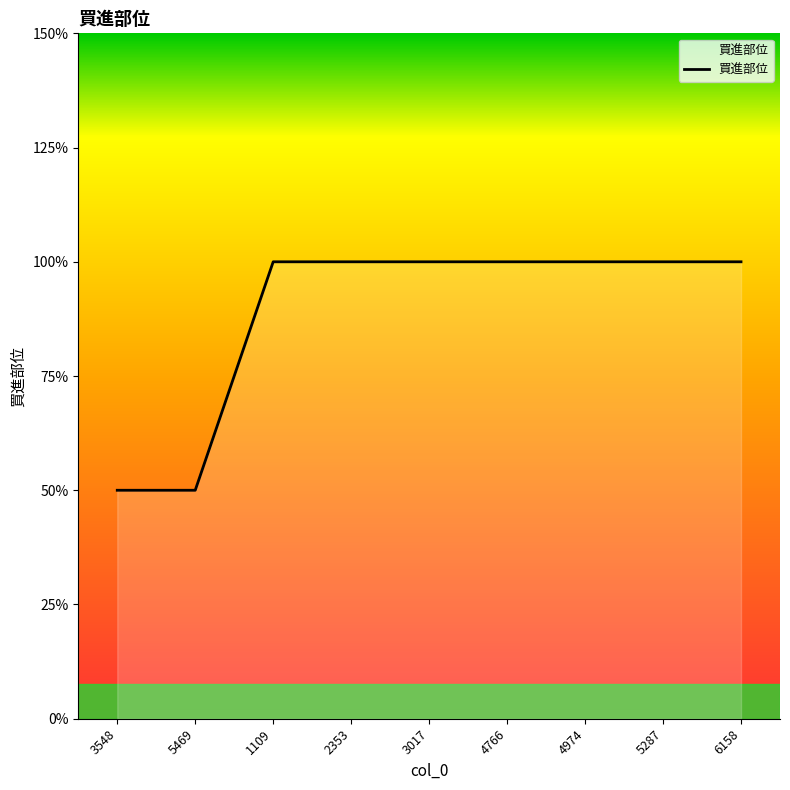

Does the chart have visible grid lines?

No